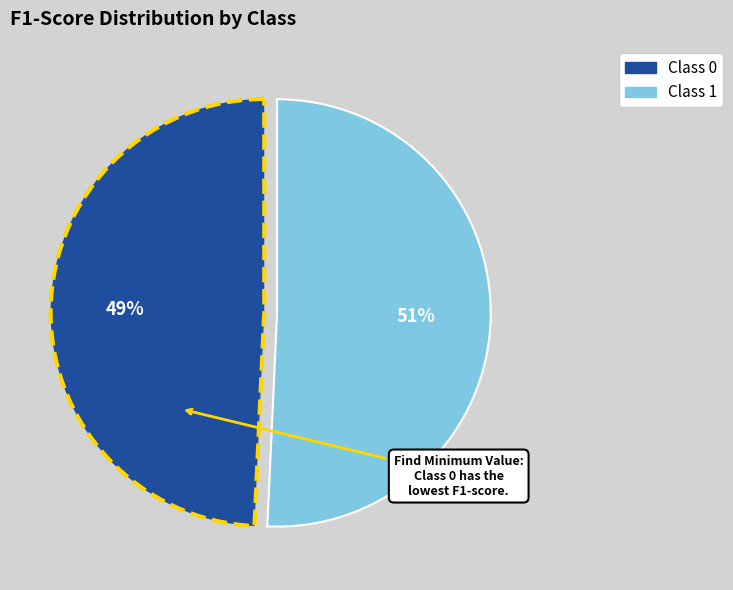

To the nearest percent, what is the average slice percentage?

50%